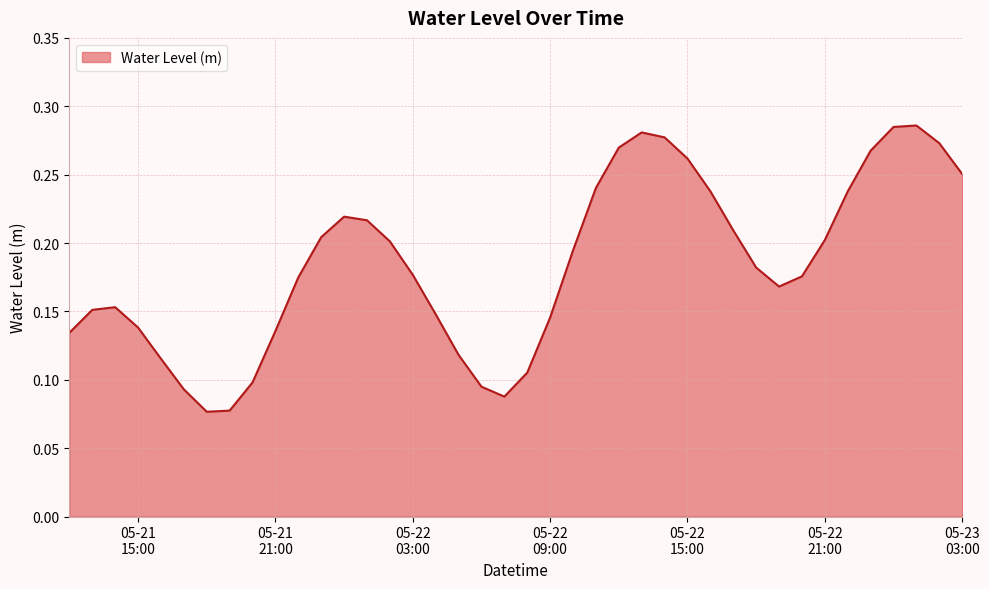

How many lines are shown in the chart?

1